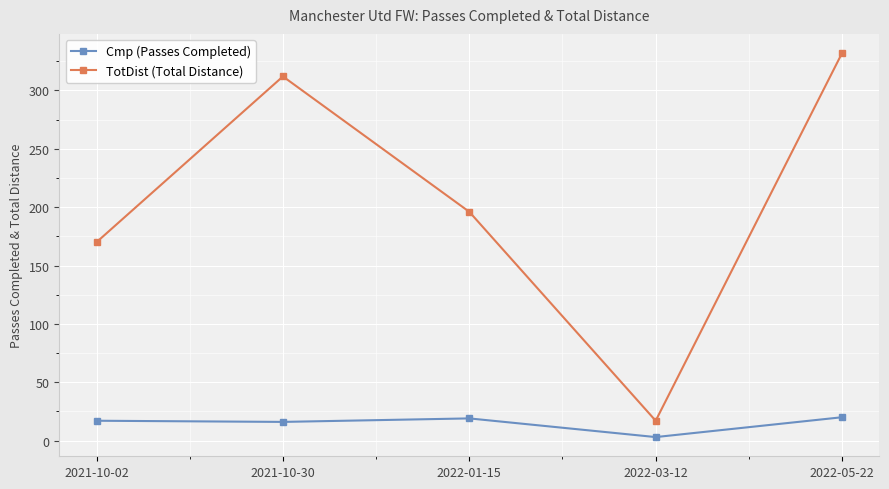

At which label does Cmp (Passes Completed) reach its minimum?

2022-03-12